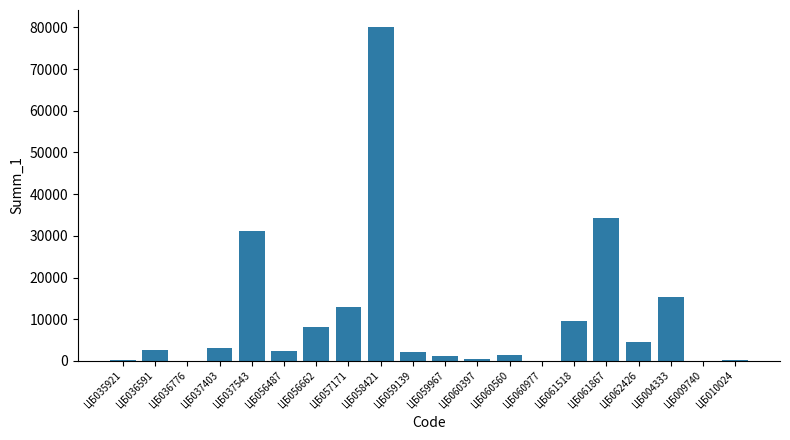

The chart shows a value of -31703.5 at ЦБ009740. True or false?

False